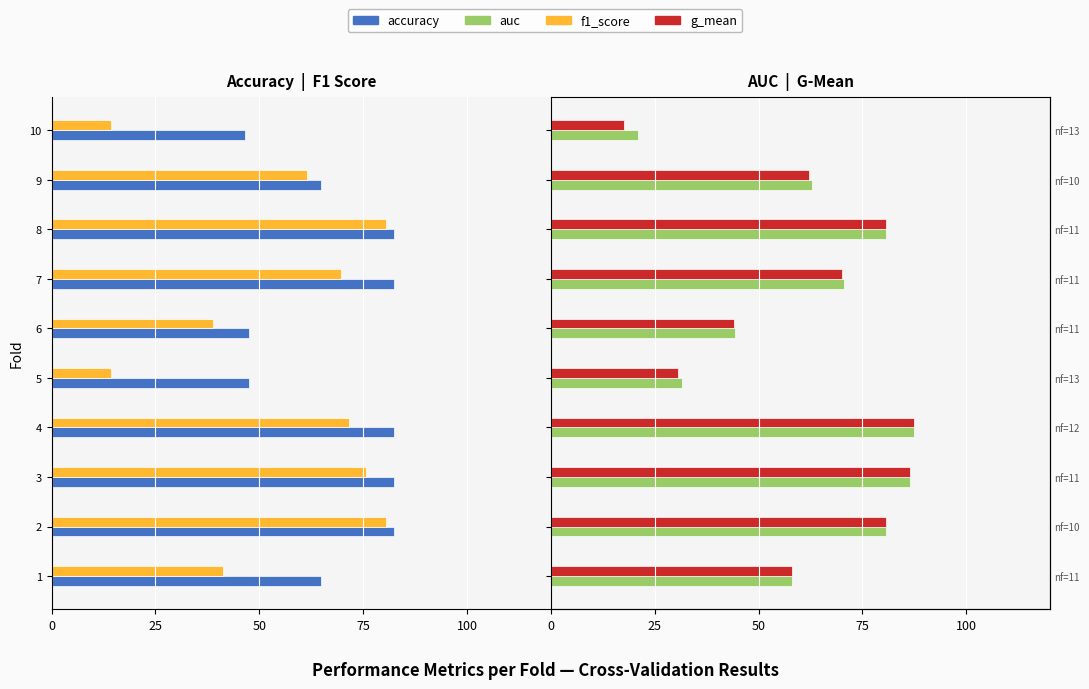

What is the label of the 3rd bar from the right?

7